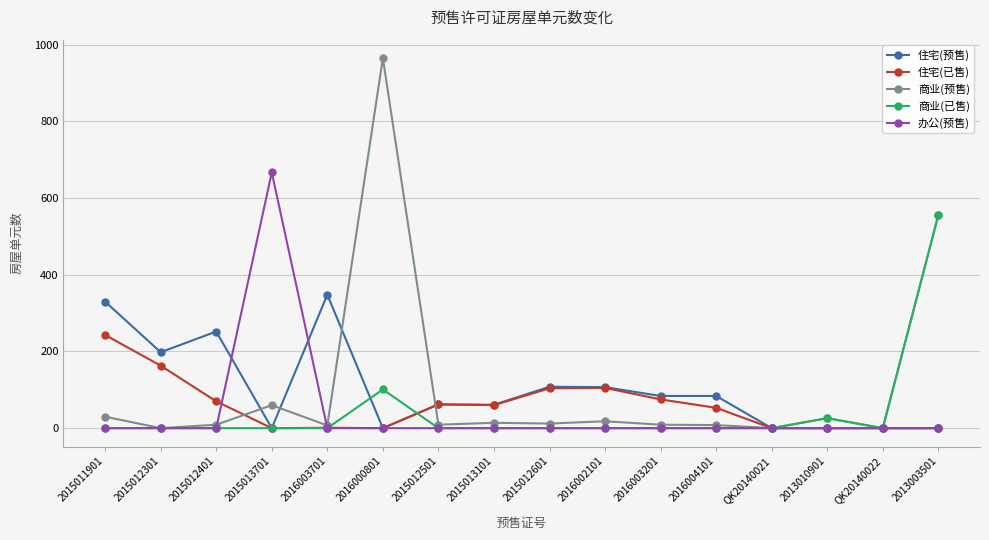

What is the average value of the 商业(预售) series?

108